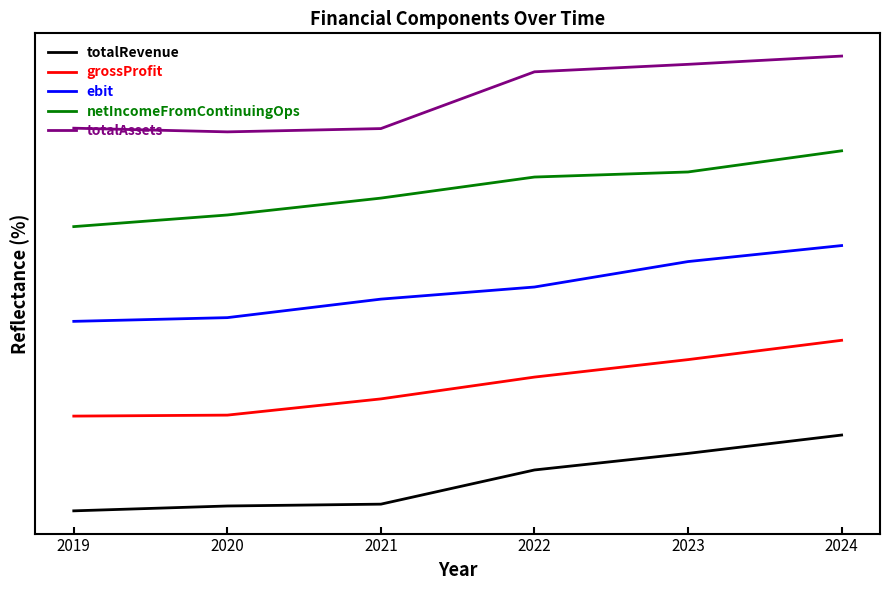

What are all the series names shown in the legend?

totalRevenue, grossProfit, ebit, netIncomeFromContinuingOps, totalAssets